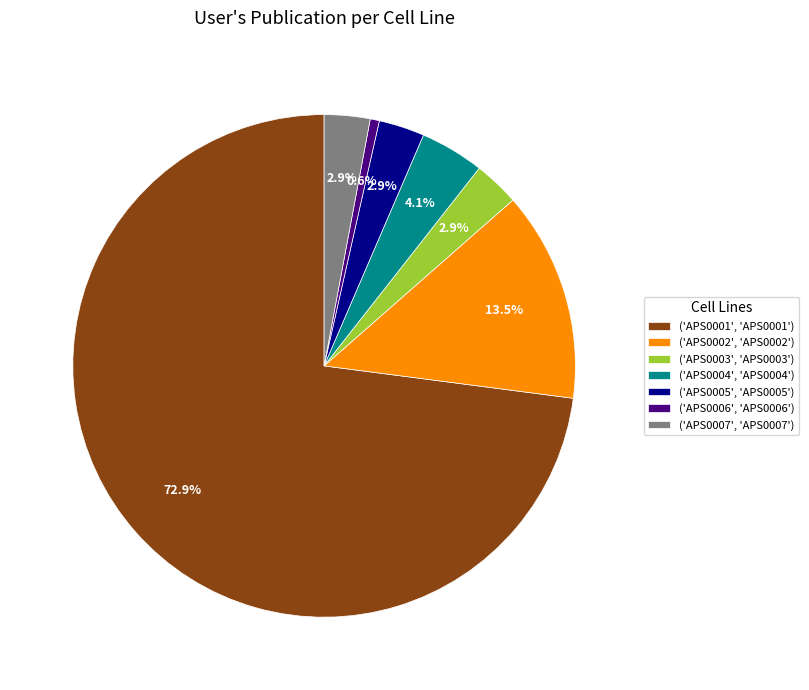

What is the smallest slice in the pie chart?

('APS0006', 'APS0006')